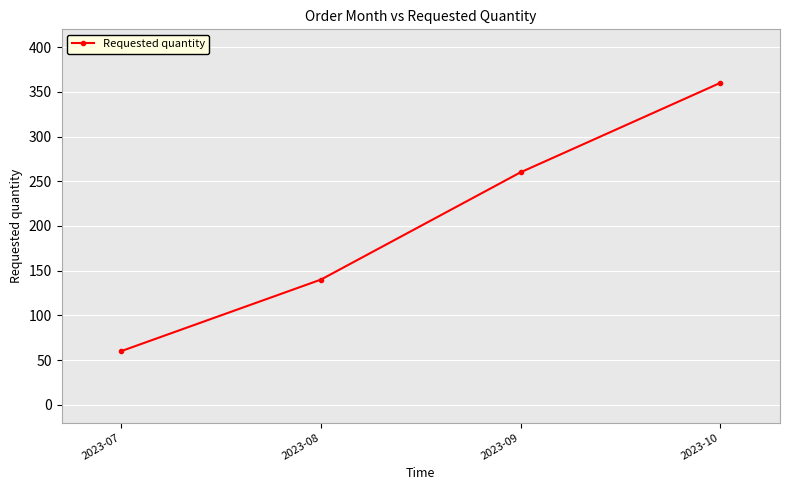

Which label corresponds to the largest value in the chart?

2023-10